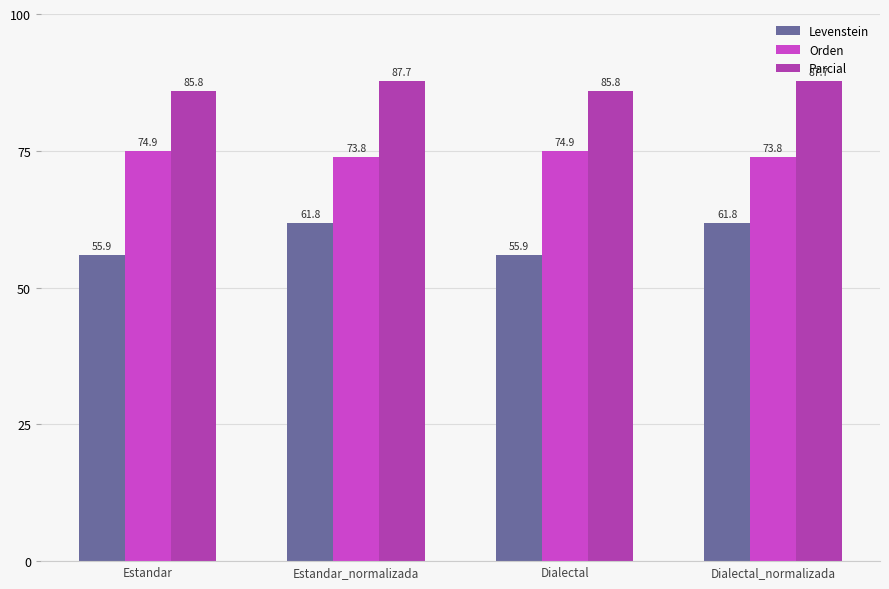

Between Dialectal and Dialectal_normalizada, which series saw the biggest shift?

Levenstein